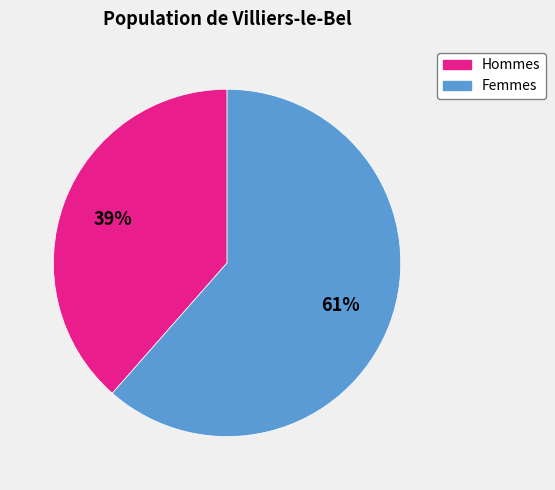

Count the number of slices in the pie.

2